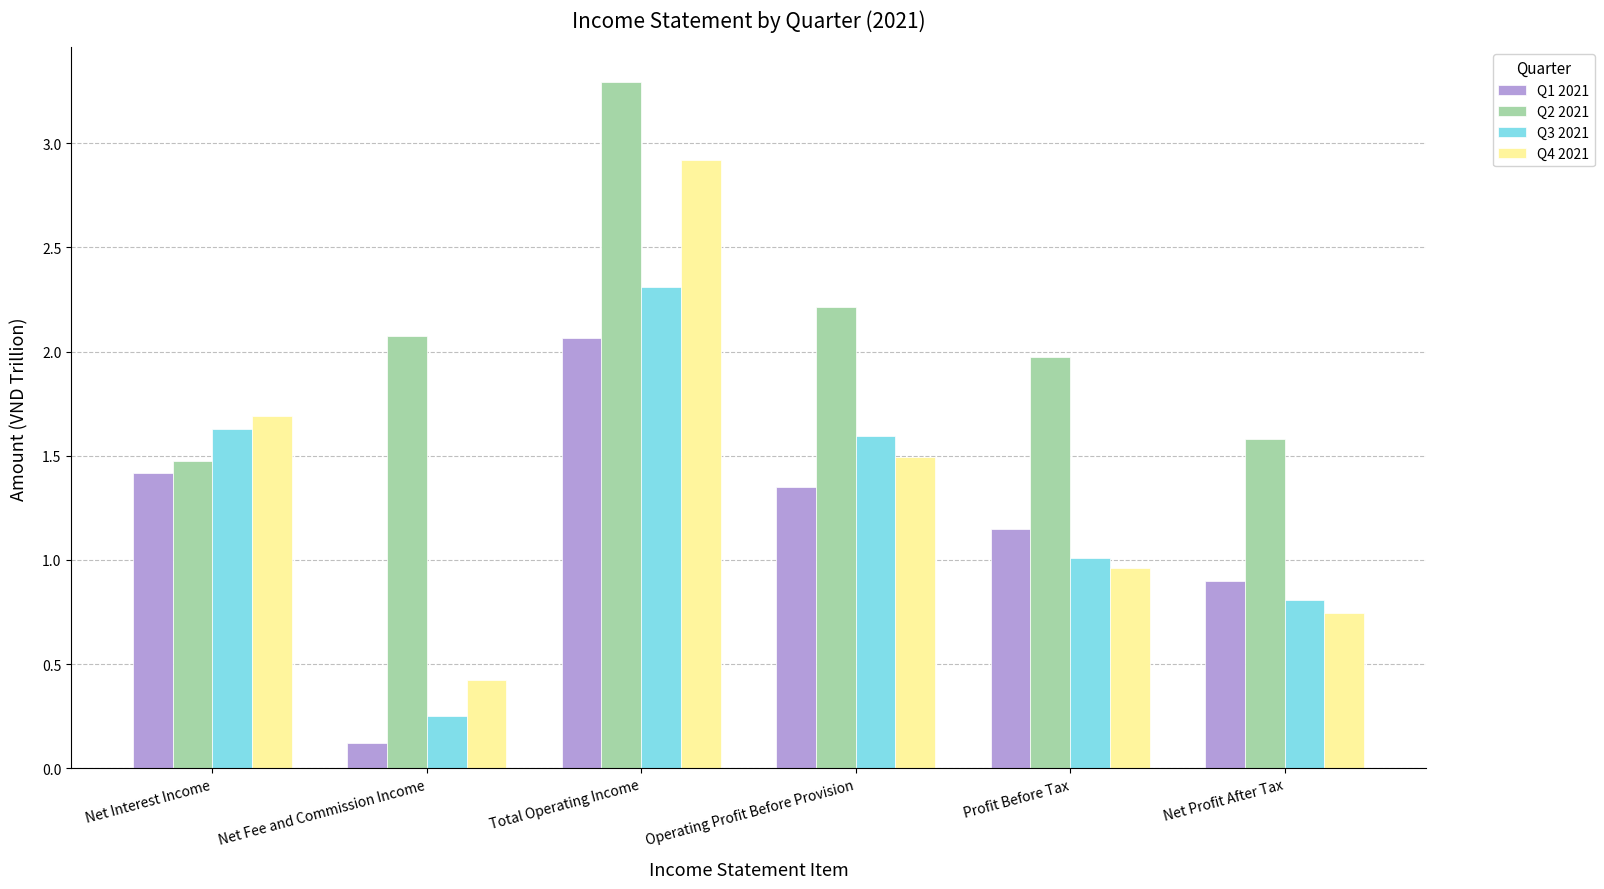

Which series has the largest range (max minus min)?

Q4 2021